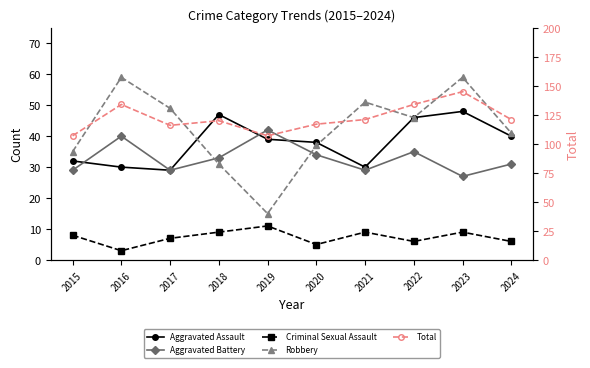

Read the Robbery value at 2020, to the nearest 10.

40